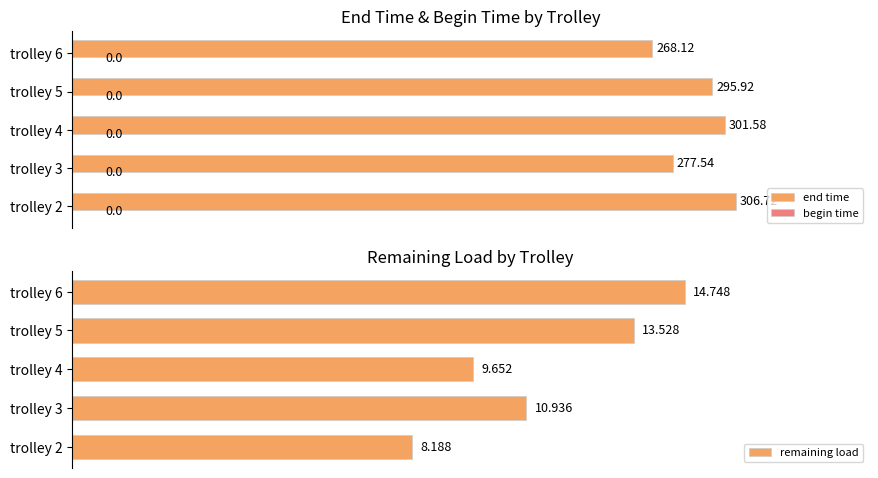

What is the difference between the maximum and second lowest values in the end time series?

29.2